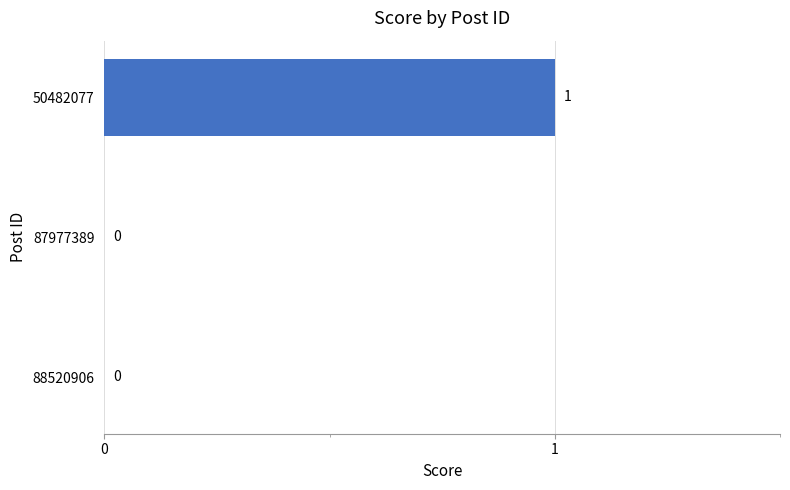

Which category has the highest value across all series?

50482077